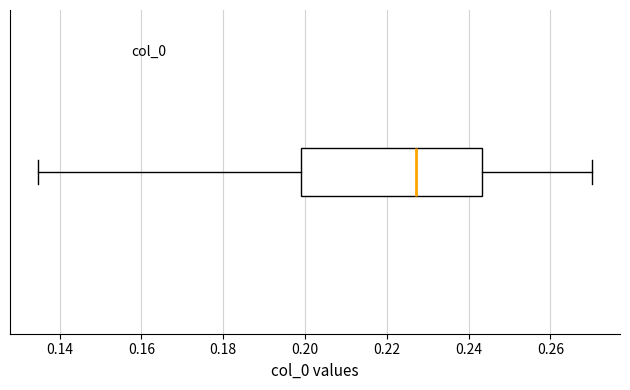

Where is the left edge of the box on the x-axis? The values are not printed on the chart, so give them approximately, as read against the axis.

0.198